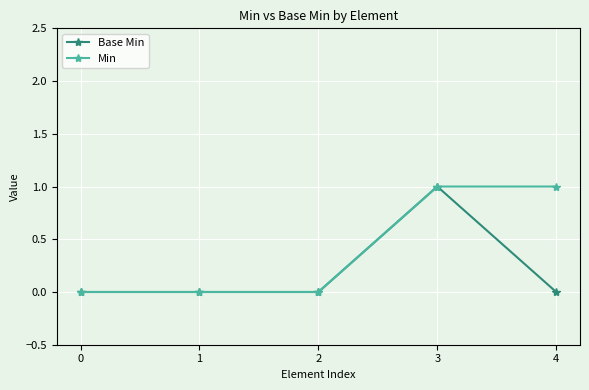

Reading left to right, what are all the values shown in this chart?

Base Min: 0=0	1=0	2=0	3=1	4=0
Min: 0=0	1=0	2=0	3=1	4=1